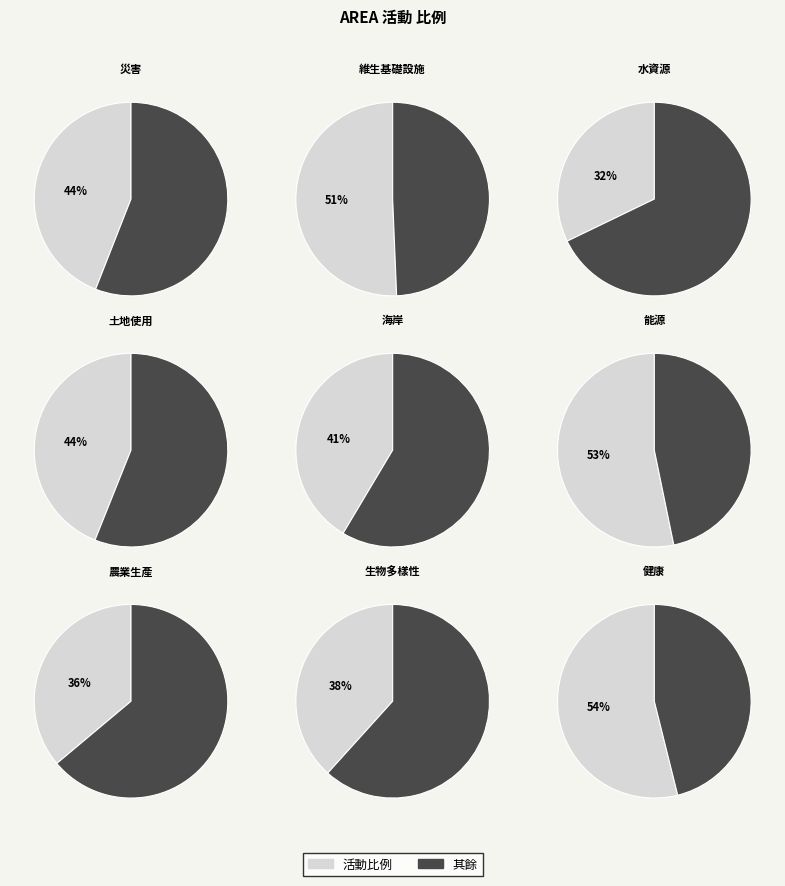

The 生物多樣性 slice represents 1% of the pie. True or false?

False